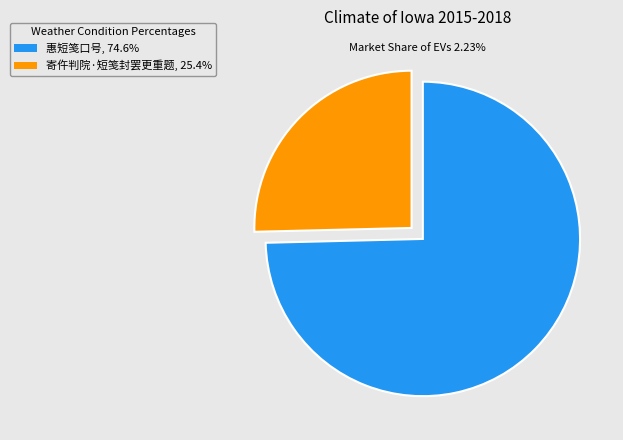

Which slice is the largest?

惠短笺口号